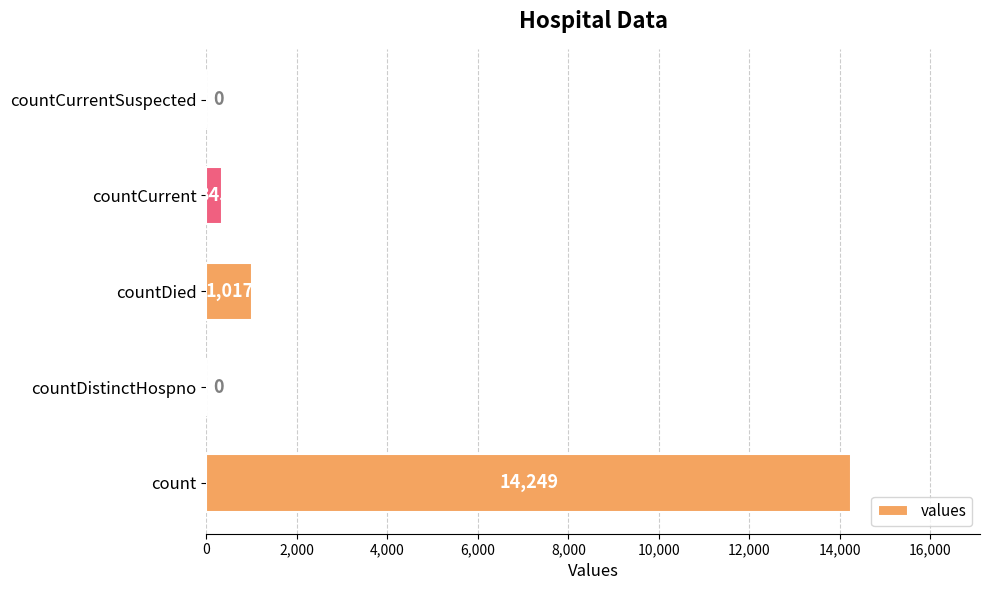

Reading bottom to top, transcribe all the data shown in this chart.

count=14249	countDistinctHospno=0	countDied=1017	countCurrent=345	countCurrentSuspected=0